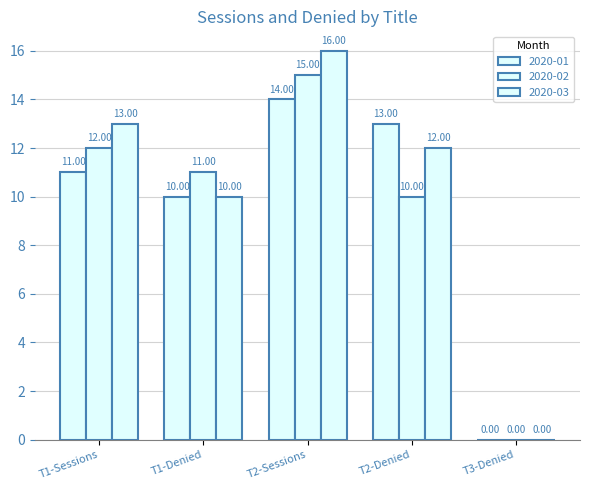

Reading left to right, list all the values displayed in this chart.

2020-01: T1-Sessions=11	T1-Denied=10	T2-Sessions=14	T2-Denied=13	T3-Denied=0
2020-02: T1-Sessions=12	T1-Denied=11	T2-Sessions=15	T2-Denied=10	T3-Denied=0
2020-03: T1-Sessions=13	T1-Denied=10	T2-Sessions=16	T2-Denied=12	T3-Denied=0